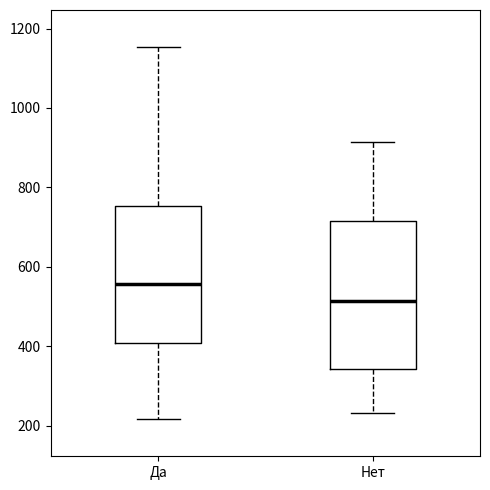

Where does the lower whisker of the box for Да end on the y-axis? The values are not printed on the chart, so give them approximately, as read against the axis.

220